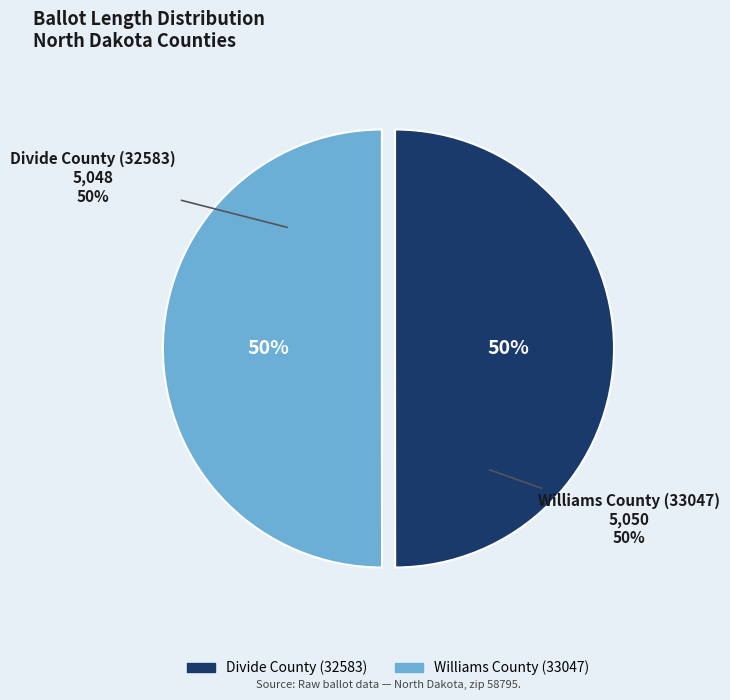

Is there a majority slice in this chart?

Yes